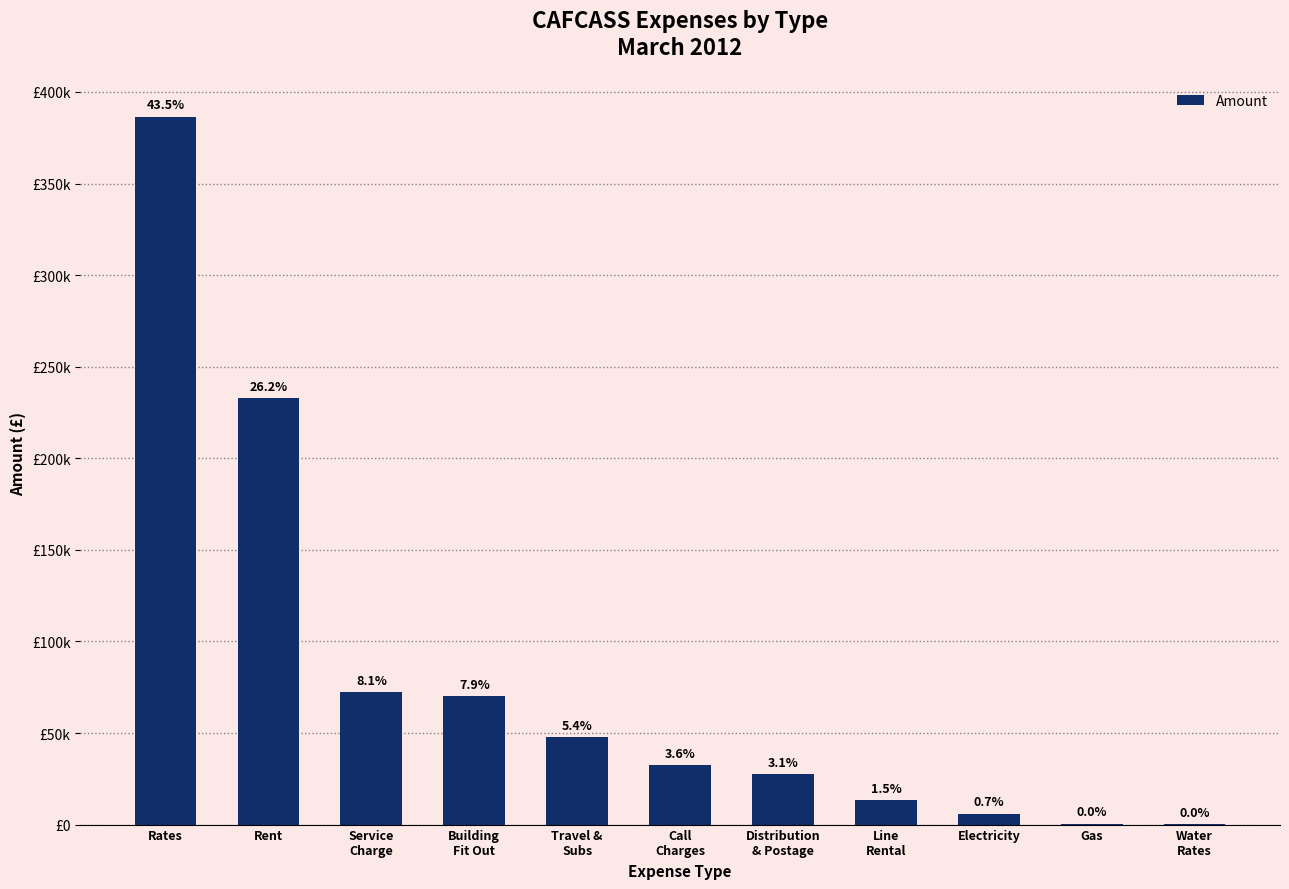

The value at Travel &
Subs is 47586.3. True or false?

True